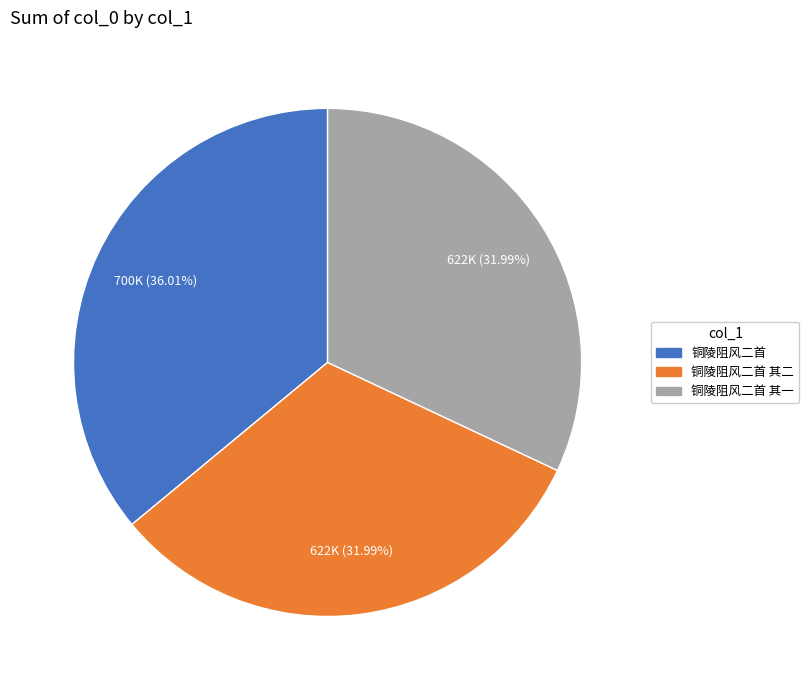

Is 铜陵阻风二首 其二 the majority of the pie?

No